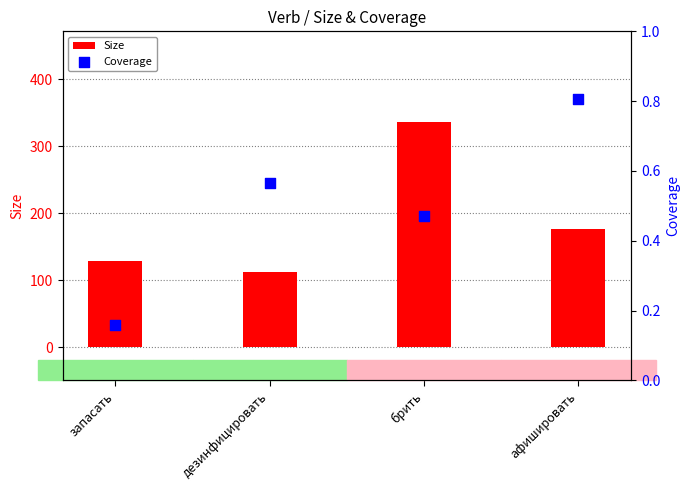

At how many categories does at least one series exceed 193?

1